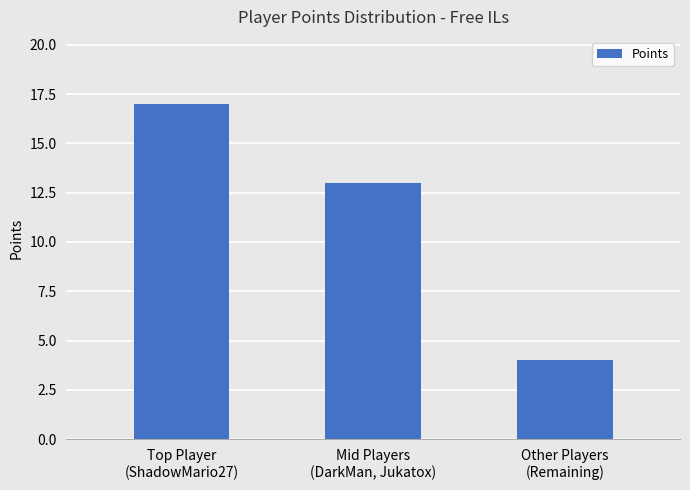

Does the chart contain any negative values?

No